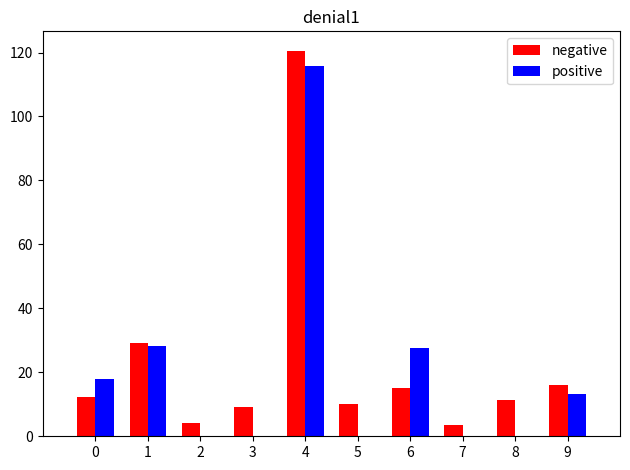

Which series changed the most between 4 and 9?

negative